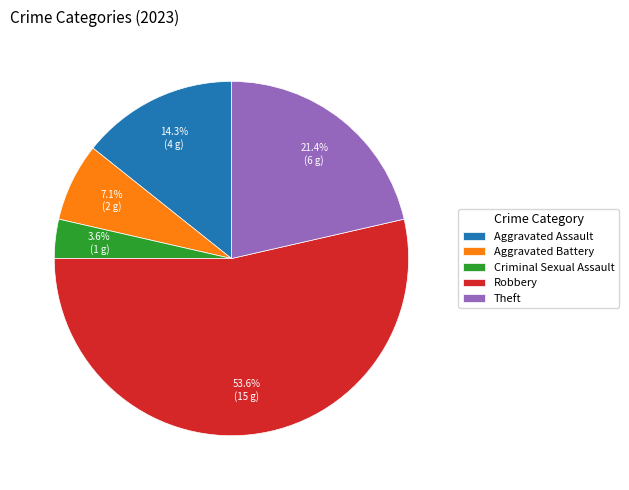

Do Theft and Criminal Sexual Assault together represent more than half of the pie?

No